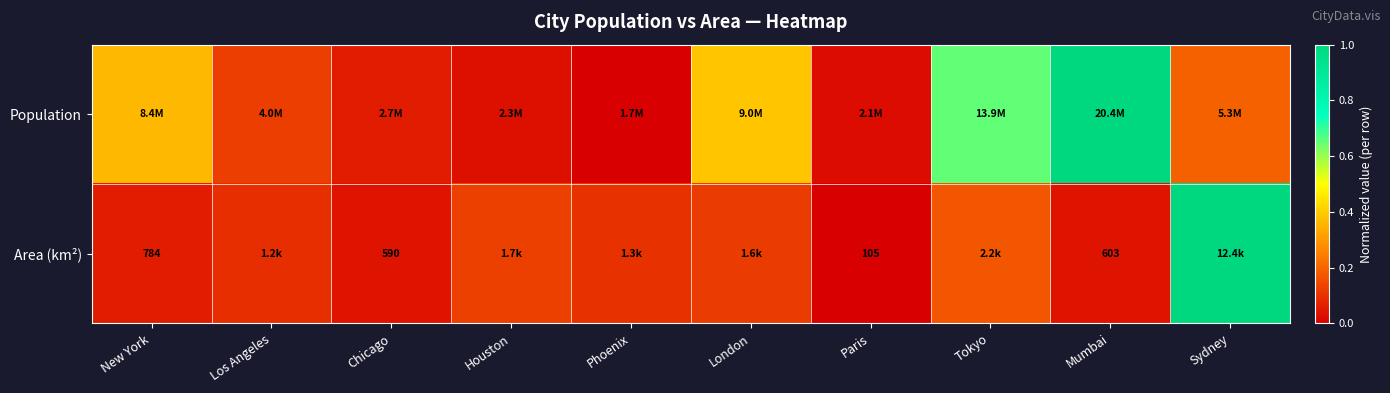

What is the maximum value shown in the chart?

1.0